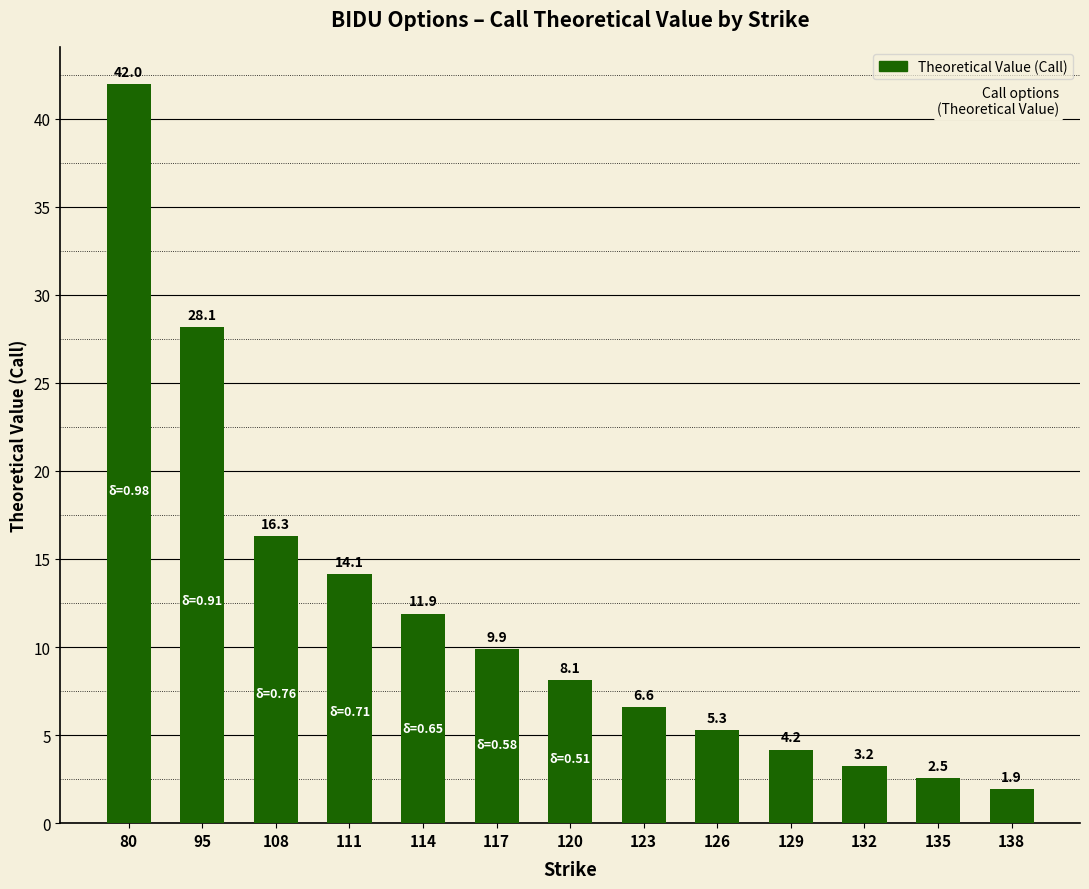

How many data points are less than 8?

6